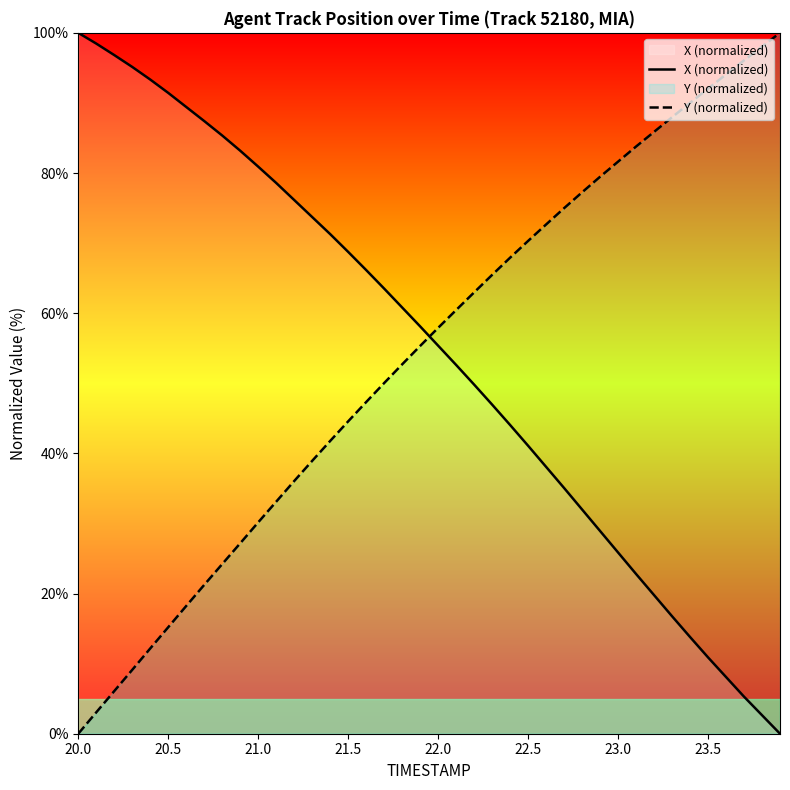

At which category does the chart reach its peak across all series?

20.0